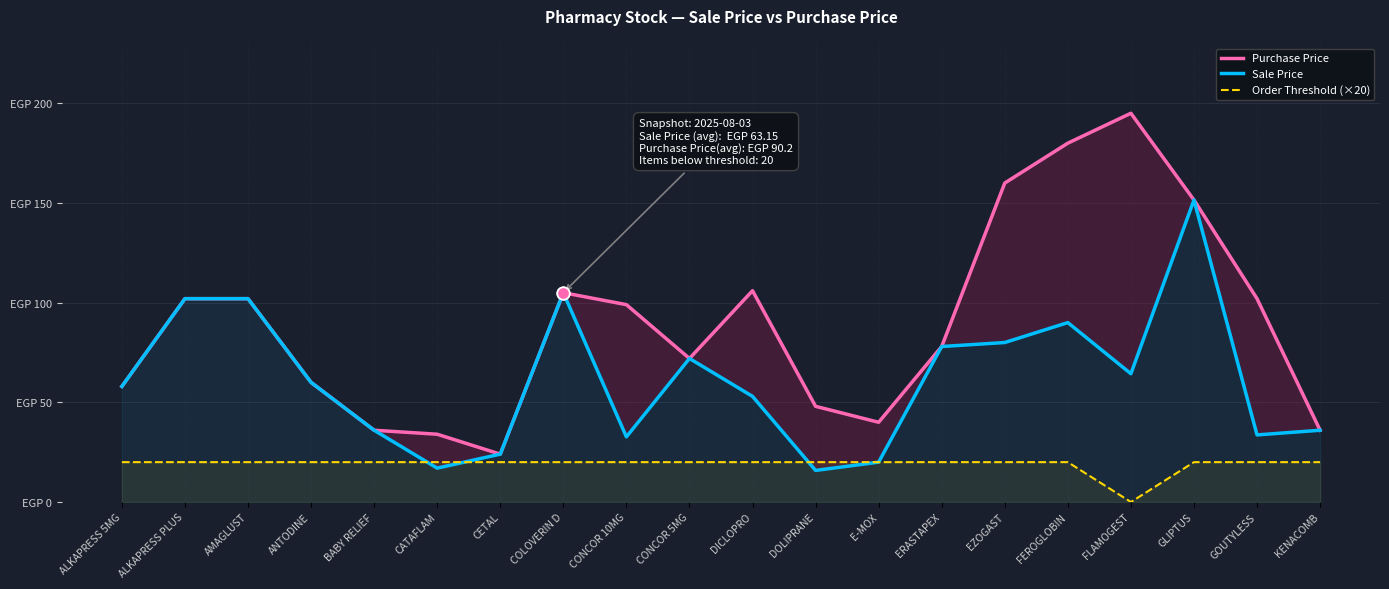

Which series has the largest total across all categories?

Purchase Price